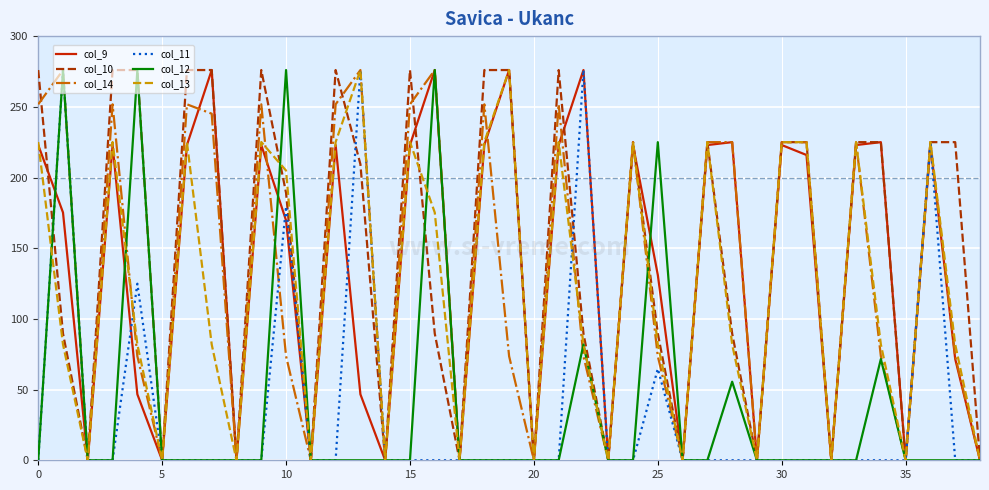

Does the chart display data point markers on the line(s)?

No